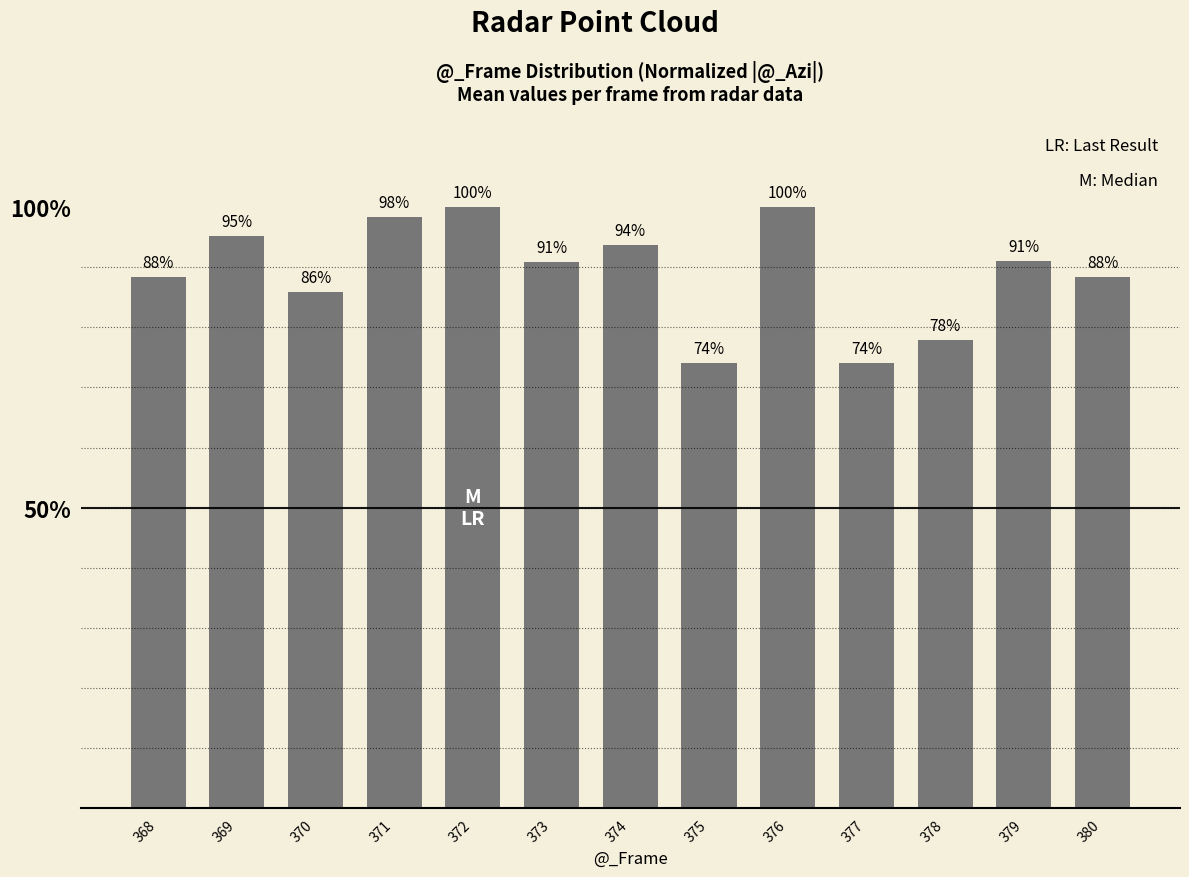

Are the bars horizontal?

No